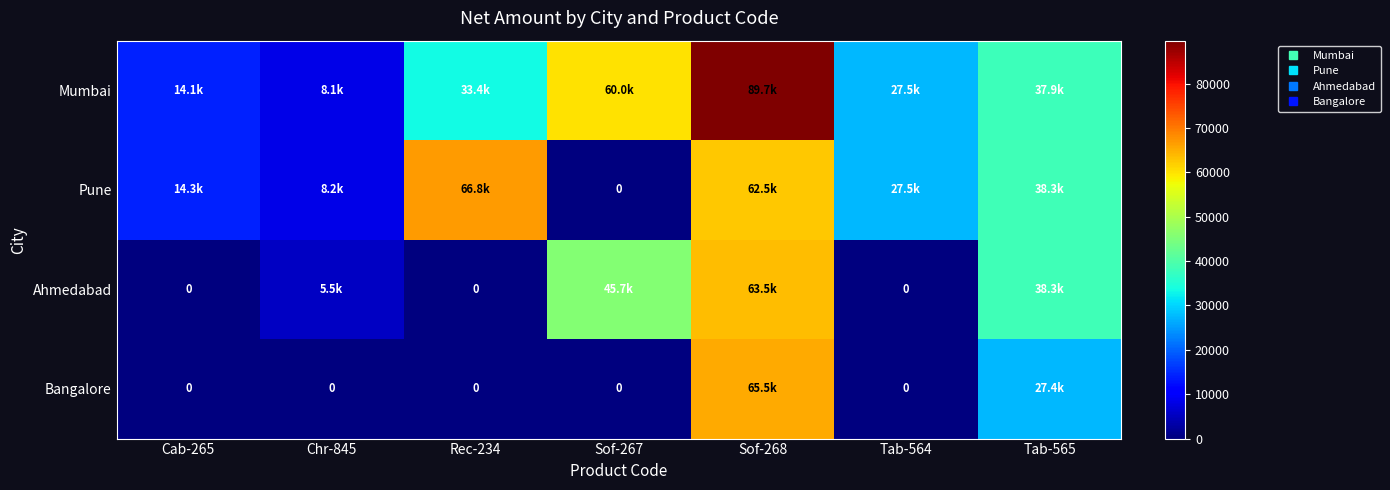

List the labels in order of Ahmedabad value, smallest first.

Cab-265, Rec-234, Tab-564, Chr-845, Tab-565, Sof-267, Sof-268